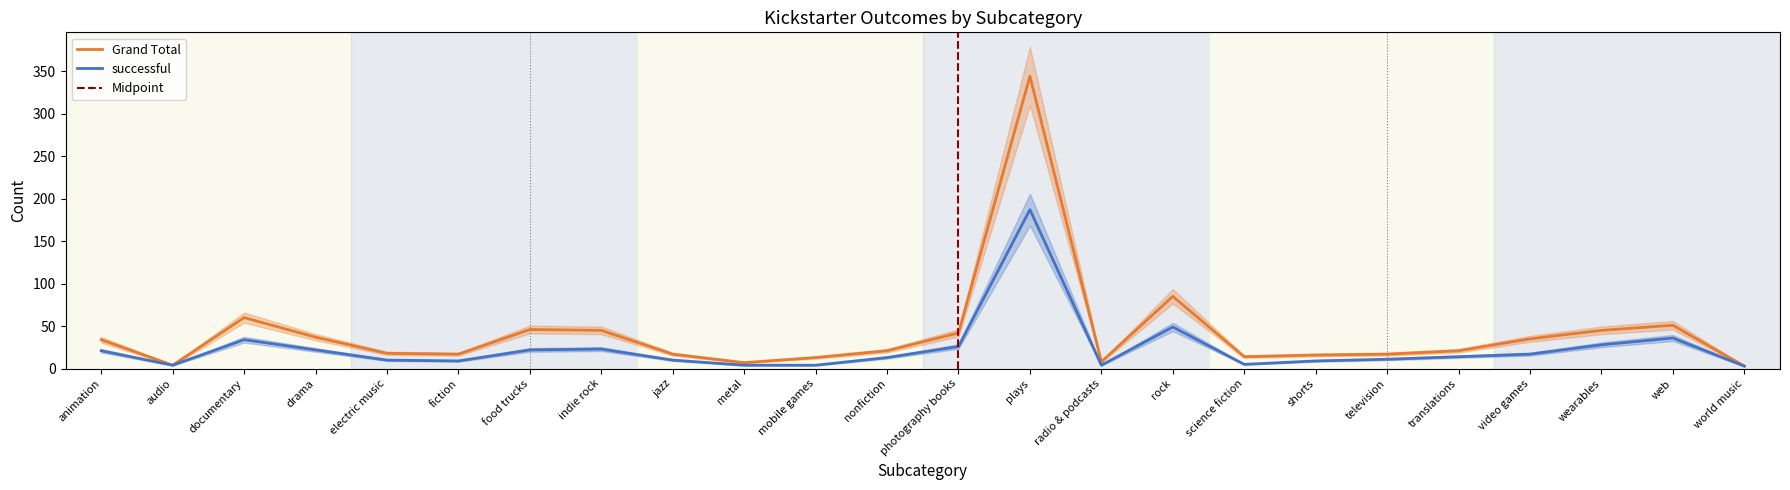

How many data points in Grand Total are less than 21?

11